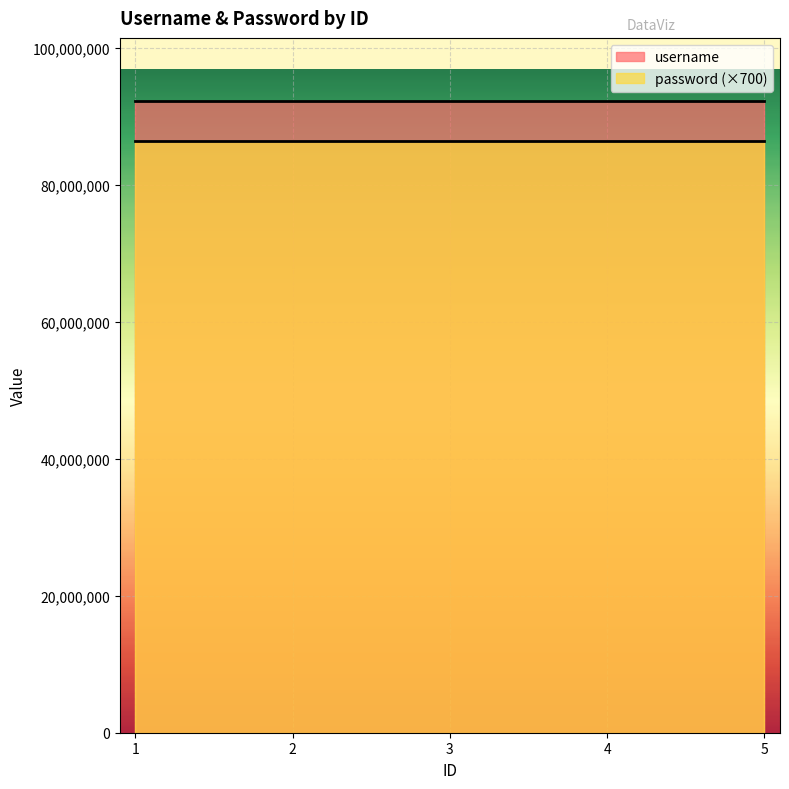

Count the username values in the range 92214102 to 92214104.

3